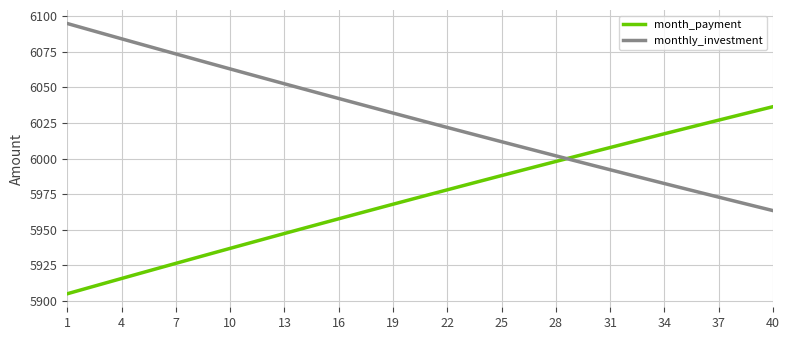

True or false: monthly_investment and month_payment cross at least once.

True